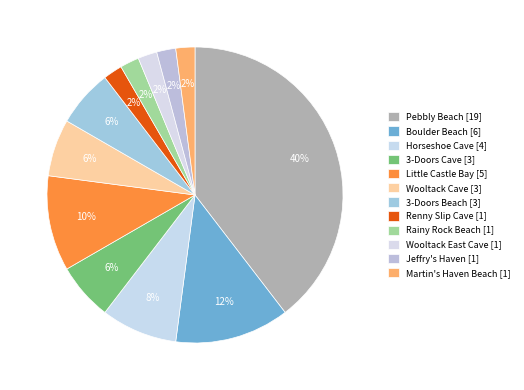

Which category has the smallest portion of the pie?

Renny Slip Cave